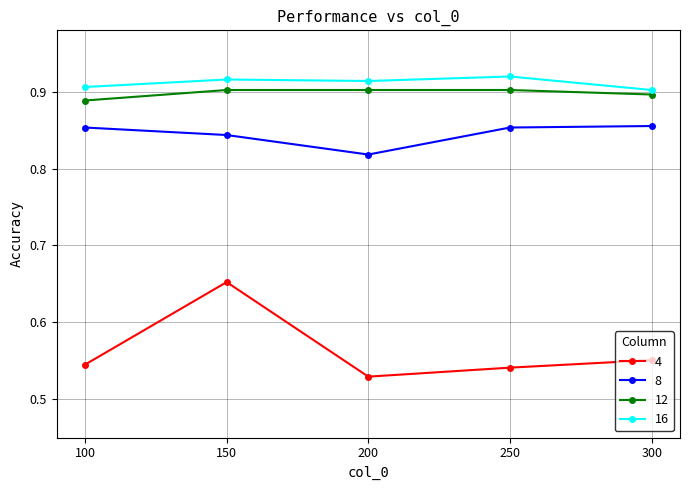

Between 200 and 250, which series saw the biggest shift?

8